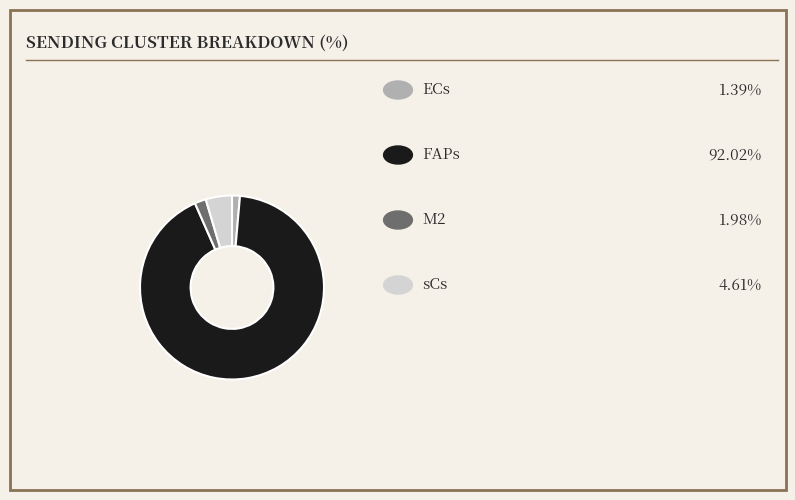

Is there a majority slice in this chart?

Yes